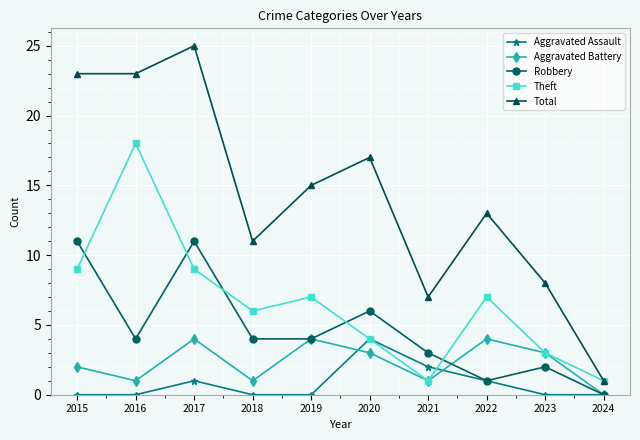

At which category does Total reach its first local peak?

2017